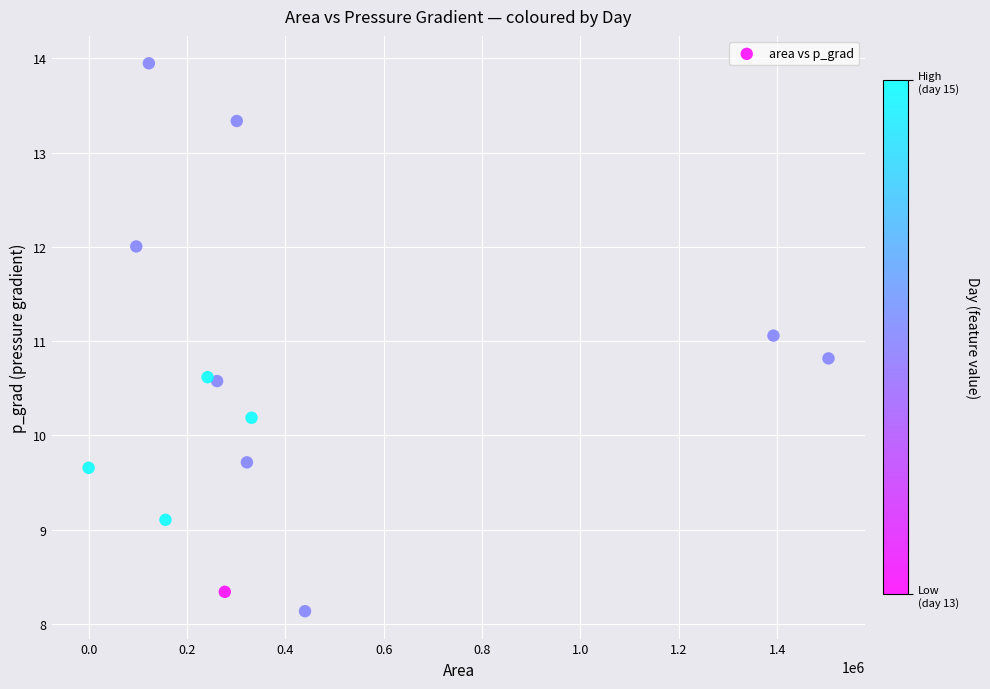

What is the range of X values (max minus min)?

1504375.0